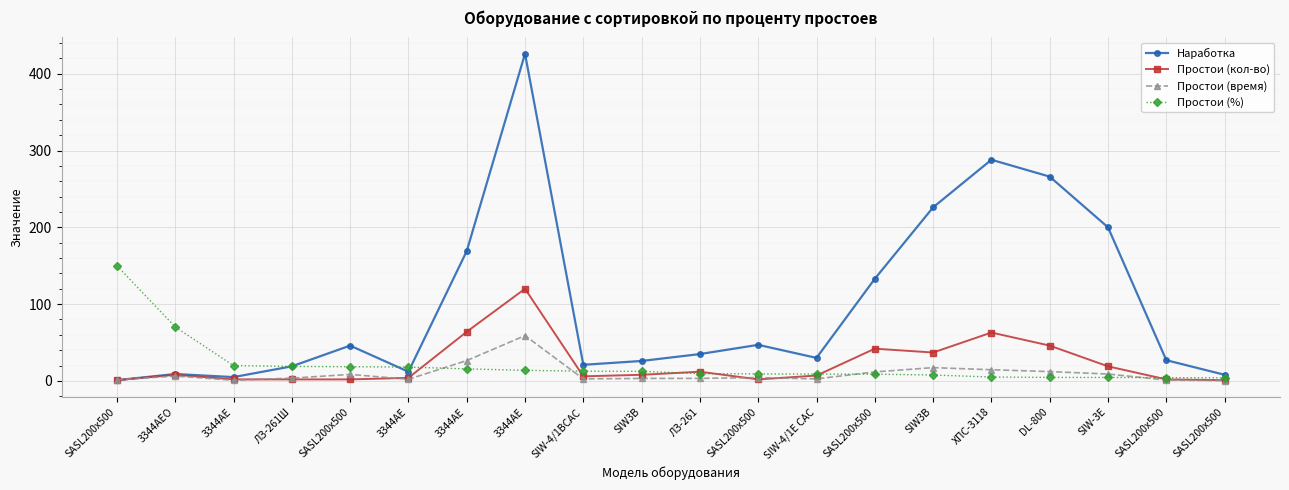

What is the spread (max minus min) of values at 3344АЕ?

19.0